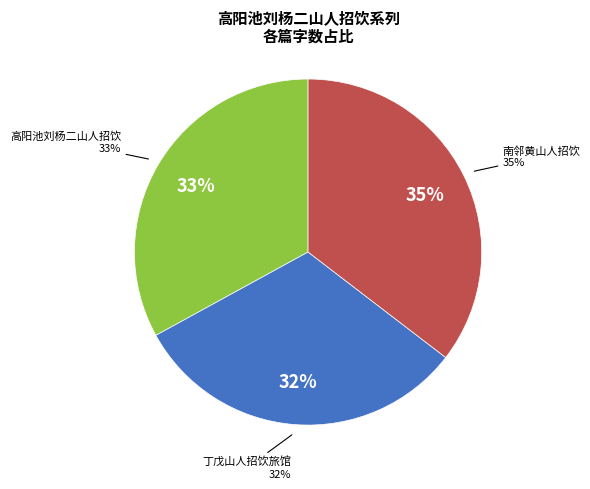

What percentage is the 丁戊山人招饮旅馆 slice, to the nearest percent?

32%